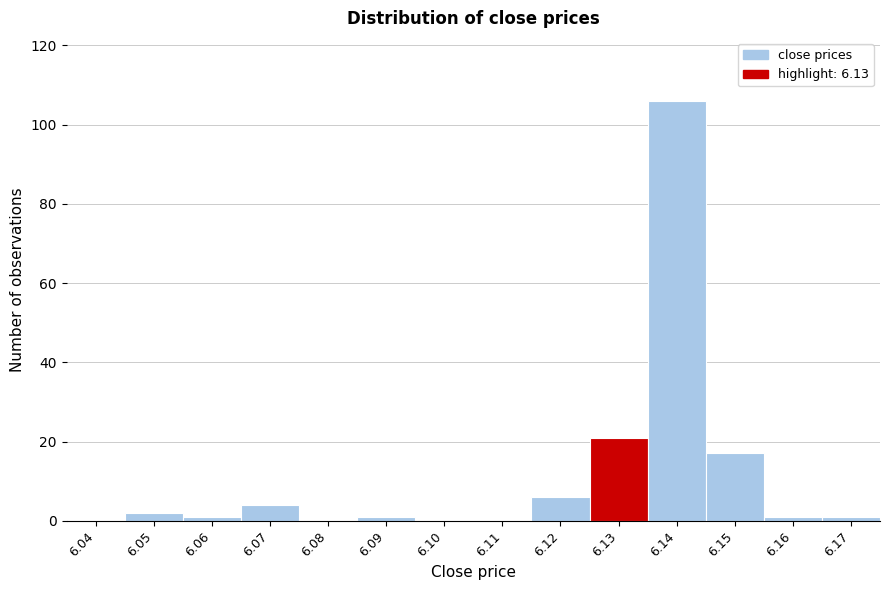

Reading left to right, list all the values displayed in this chart.

6.04=0	6.05=2	6.06=1	6.07=4	6.08=0	6.09=1	6.10=0	6.11=0	6.12=6	6.13=21	6.14=106	6.15=17	6.16=1	6.17=1